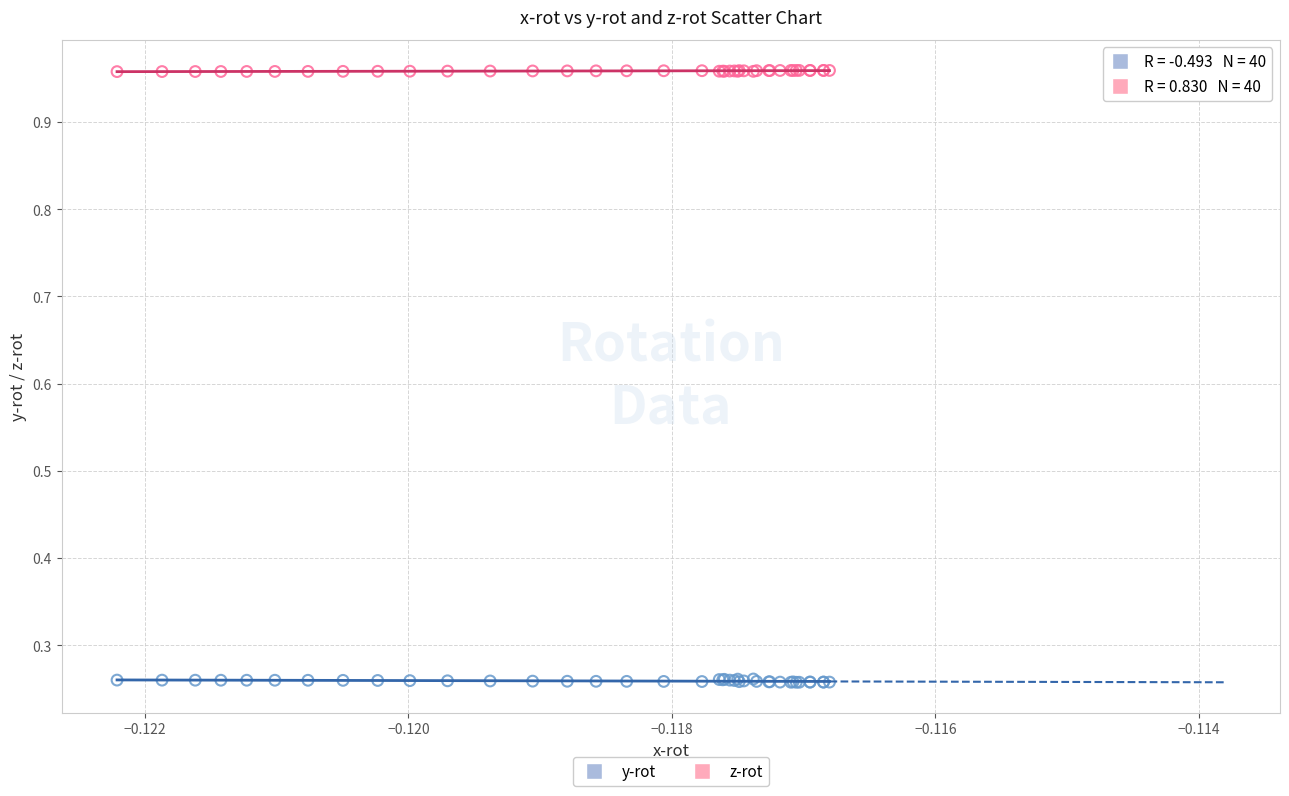

Which series has the widest spread of Y values?

y-rot